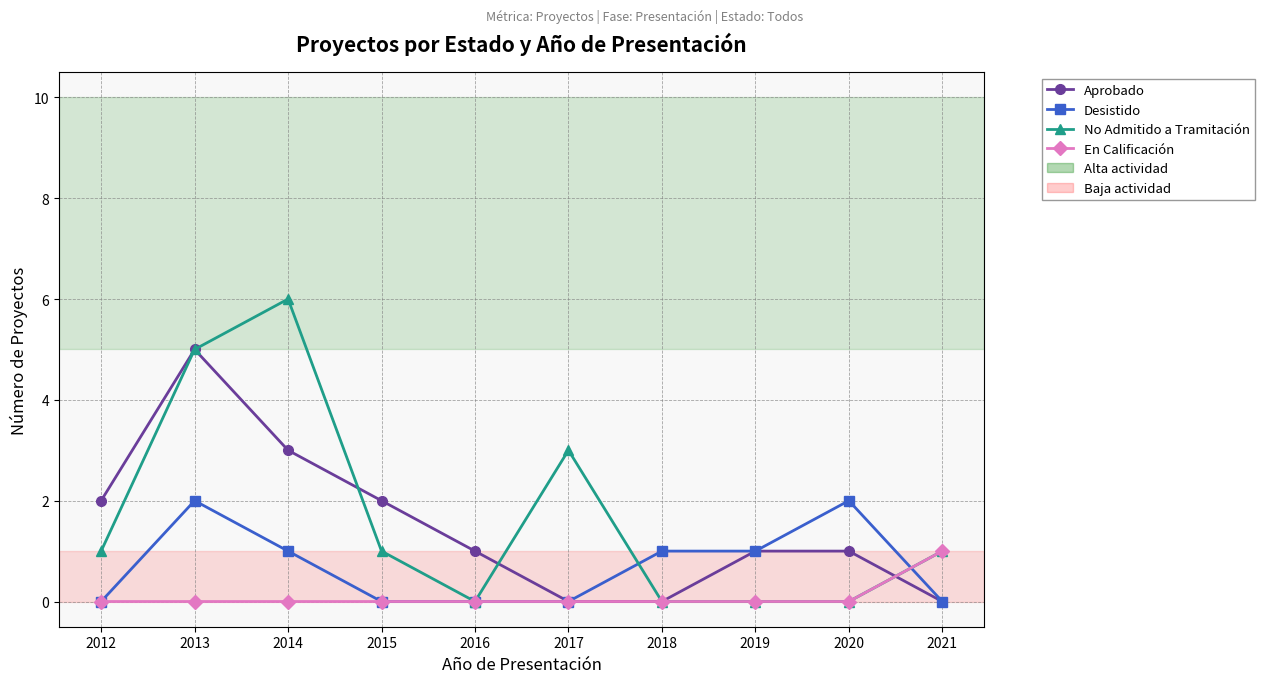

Count the No Admitido a Tramitación values in the range 0 to 3.

8